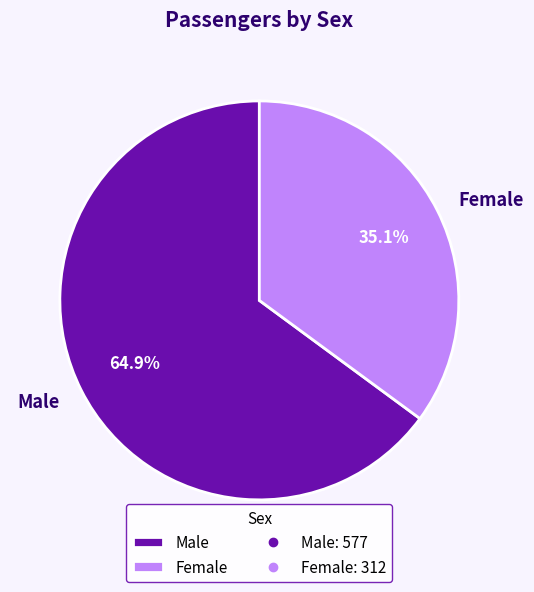

To the nearest percent, what is the average slice percentage?

50%